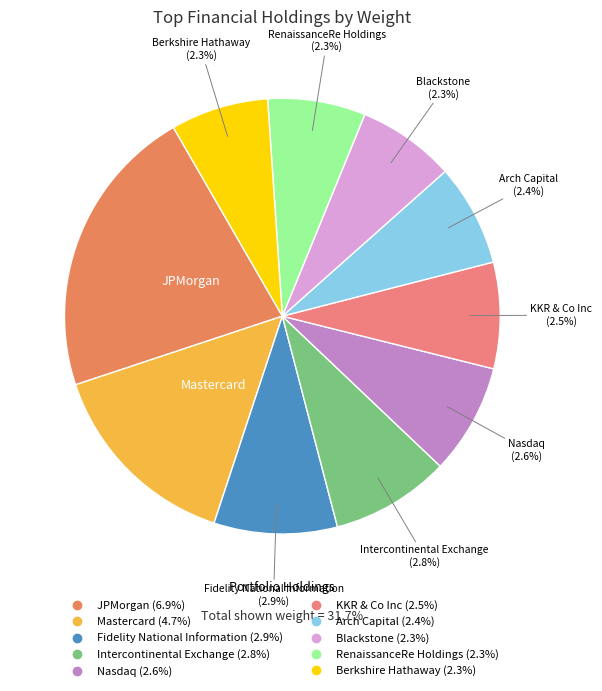

Which slice is the largest?

JPMorgan